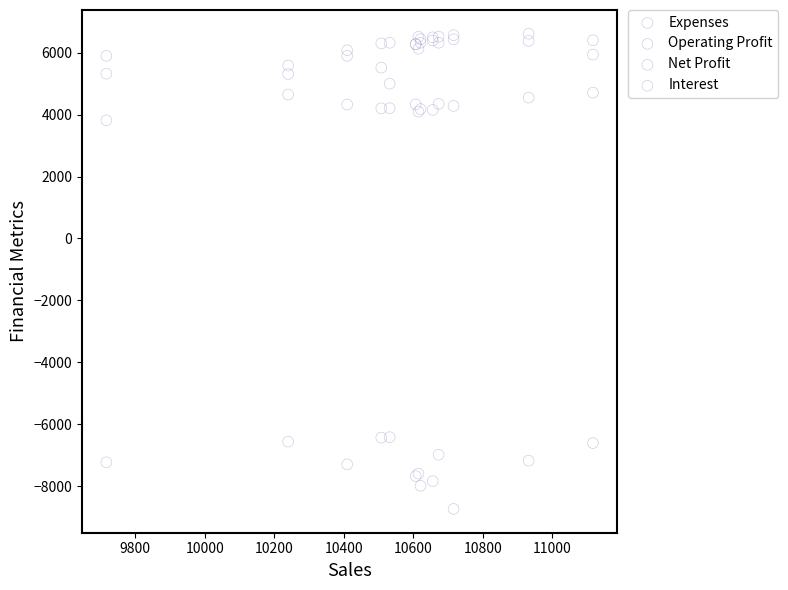

What are all the series names shown in the legend?

Expenses, Operating Profit, Net Profit, Interest